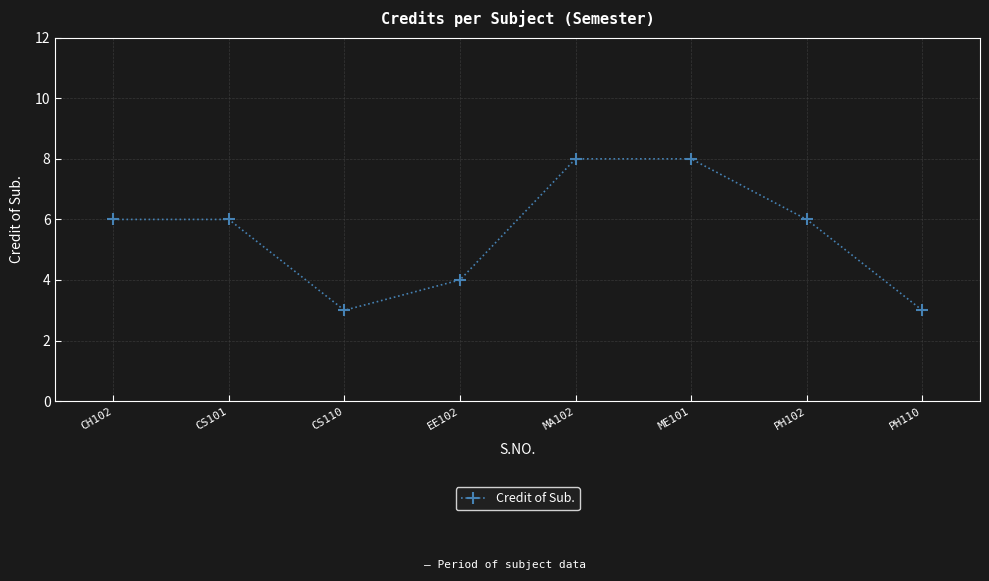

Reading left to right, list all the values displayed in this chart.

6	6	3	4	8	8	6	3